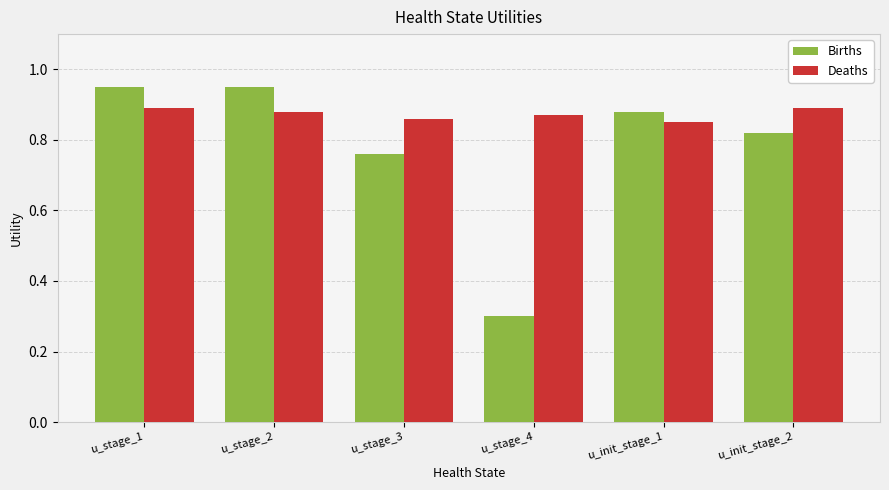

Which series has the widest spread of values?

Births